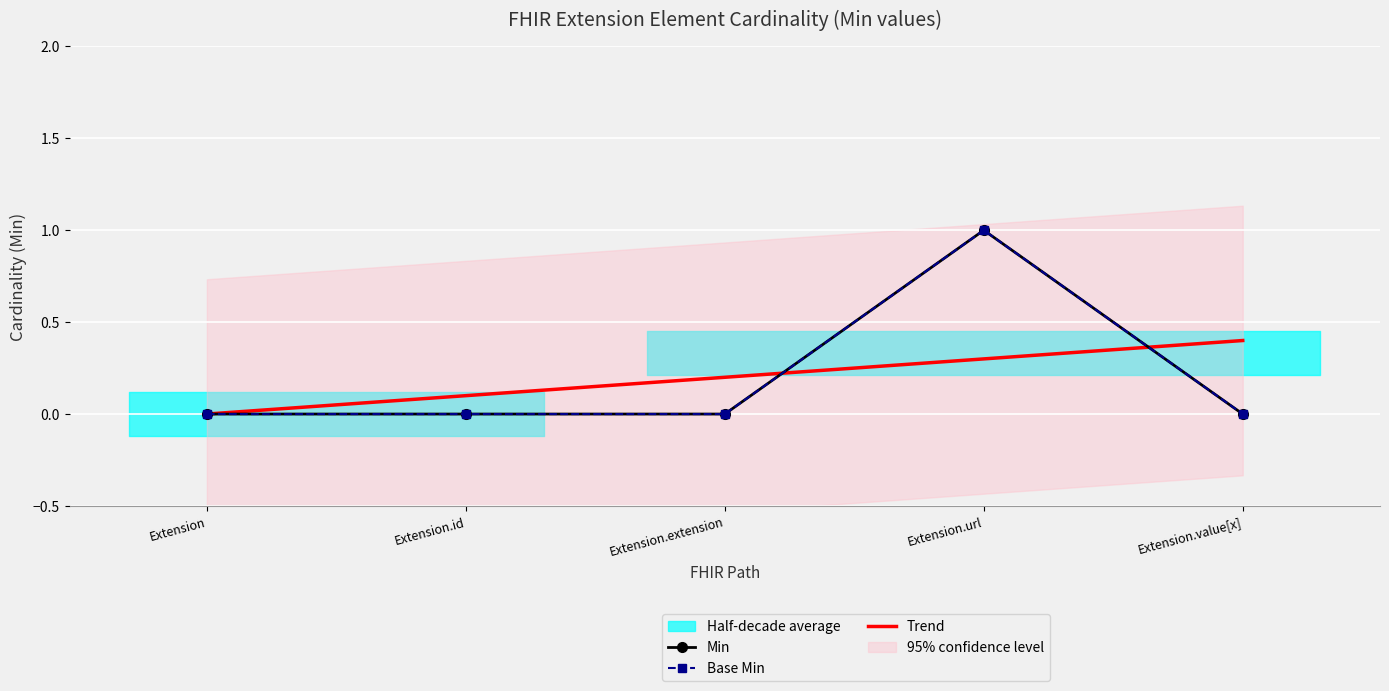

Reading left to right, list all the values displayed in this chart.

Min: Extension=0.0	Extension.id=0.0	Extension.extension=0.0	Extension.url=1.0	Extension.value[x]=0.0
Base Min: Extension=0.0	Extension.id=0.0	Extension.extension=0.0	Extension.url=1.0	Extension.value[x]=0.0
Trend: Extension=0.0	Extension.id=0.1	Extension.extension=0.2	Extension.url=0.3	Extension.value[x]=0.4